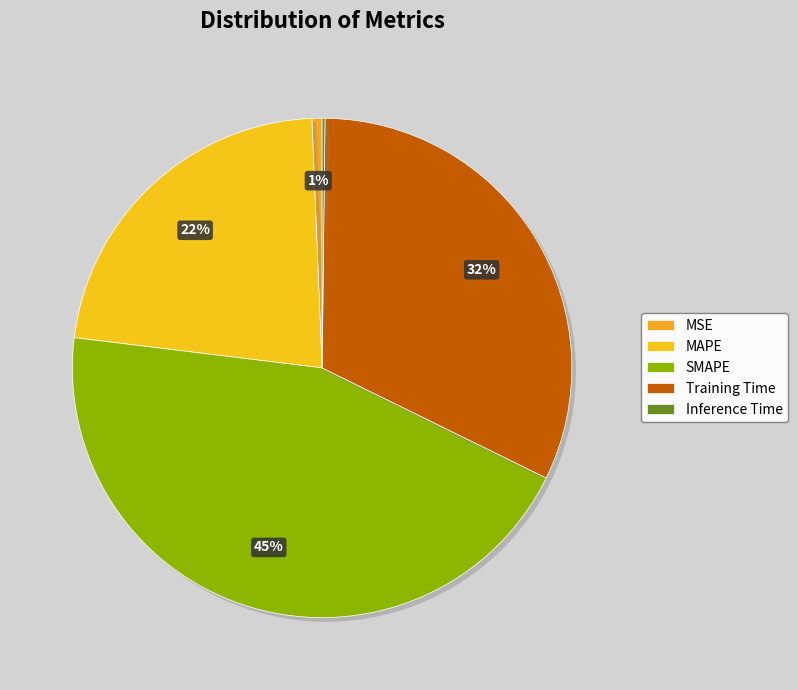

What percentage is the MSE slice, to the nearest percent?

1%